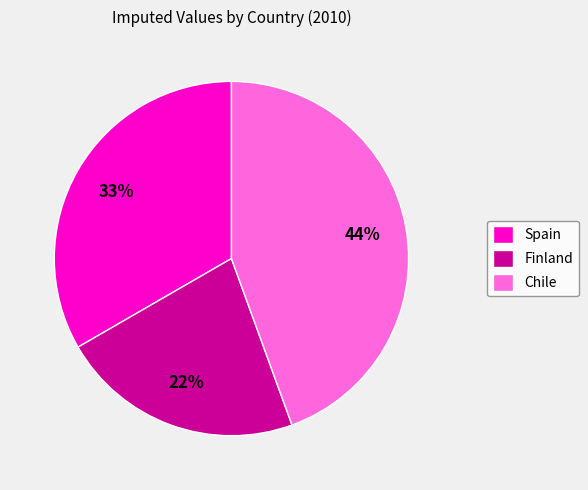

To the nearest percent, what is the average slice percentage?

33%